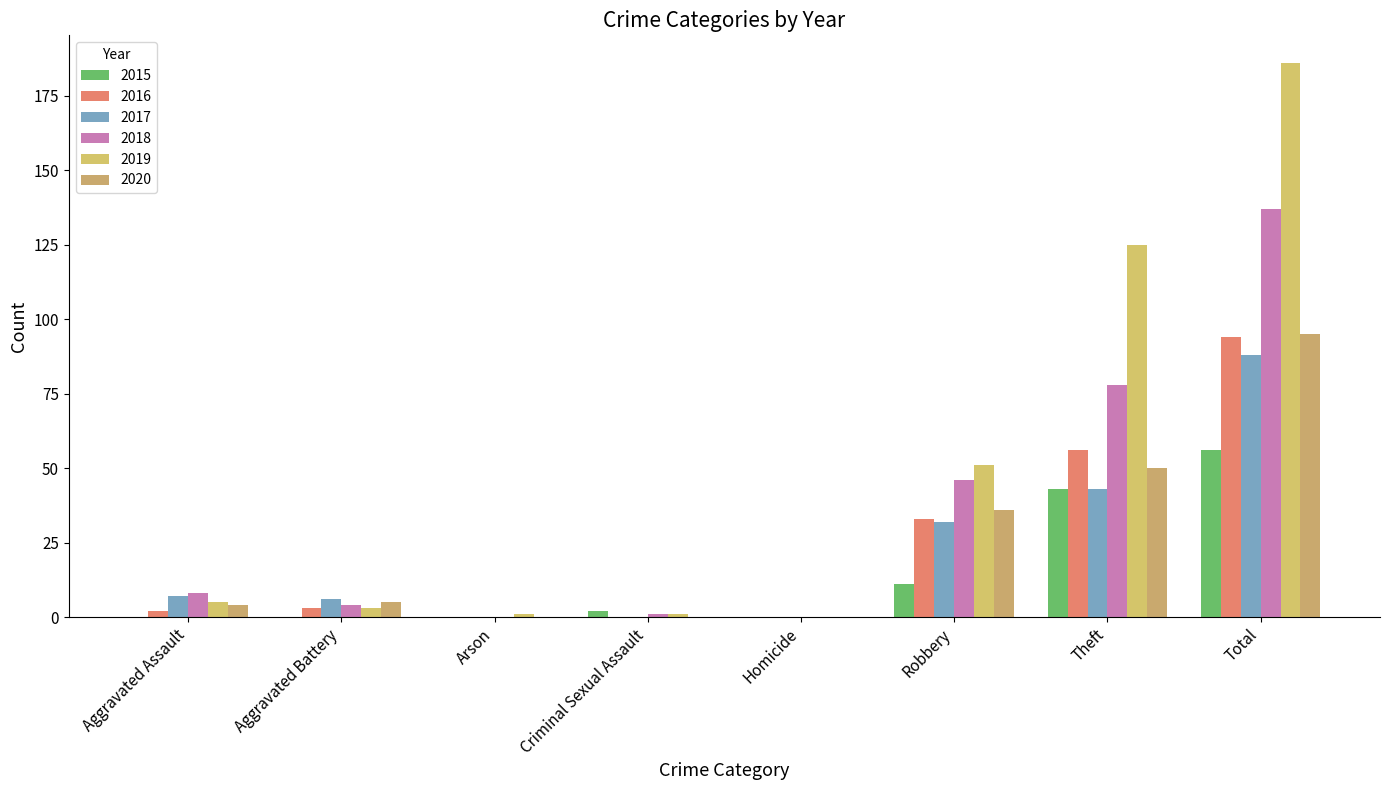

How many distinct data groups are displayed?

6